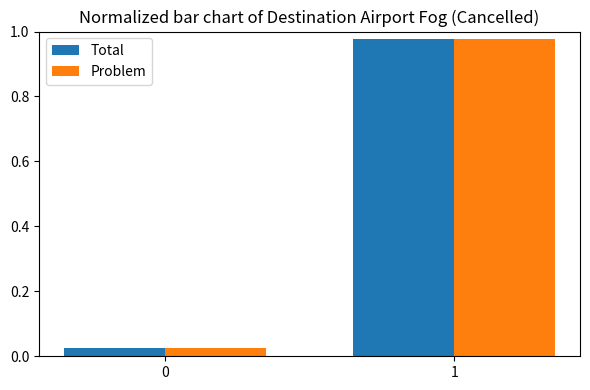

At which category is the sum across all series the highest?

1